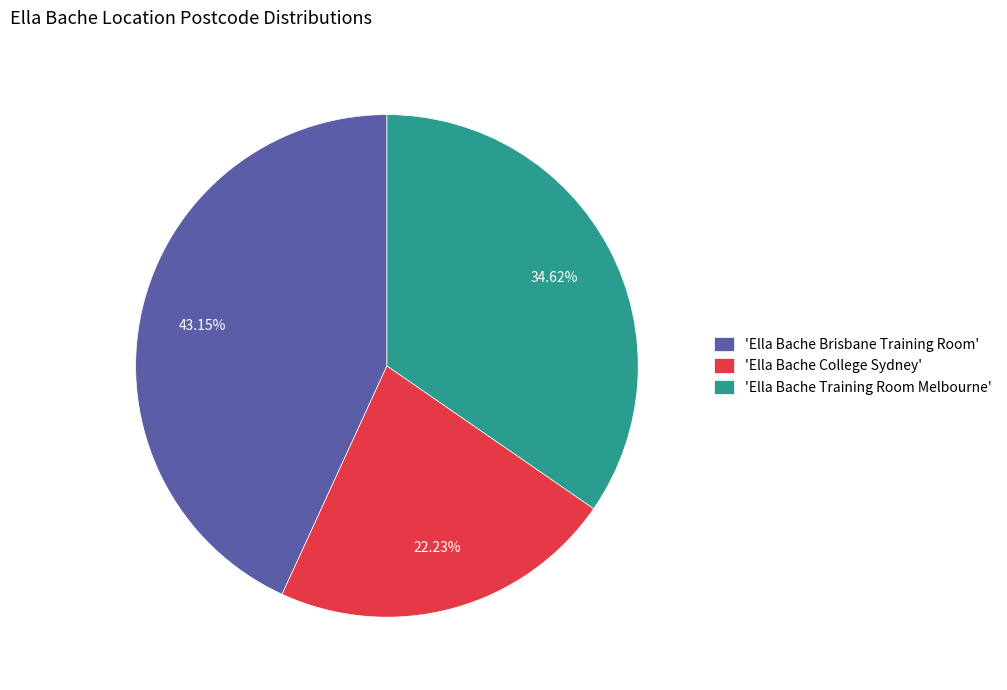

Do 'Ella Bache Training Room Melbourne' and 'Ella Bache College Sydney' together represent more than half of the pie?

Yes